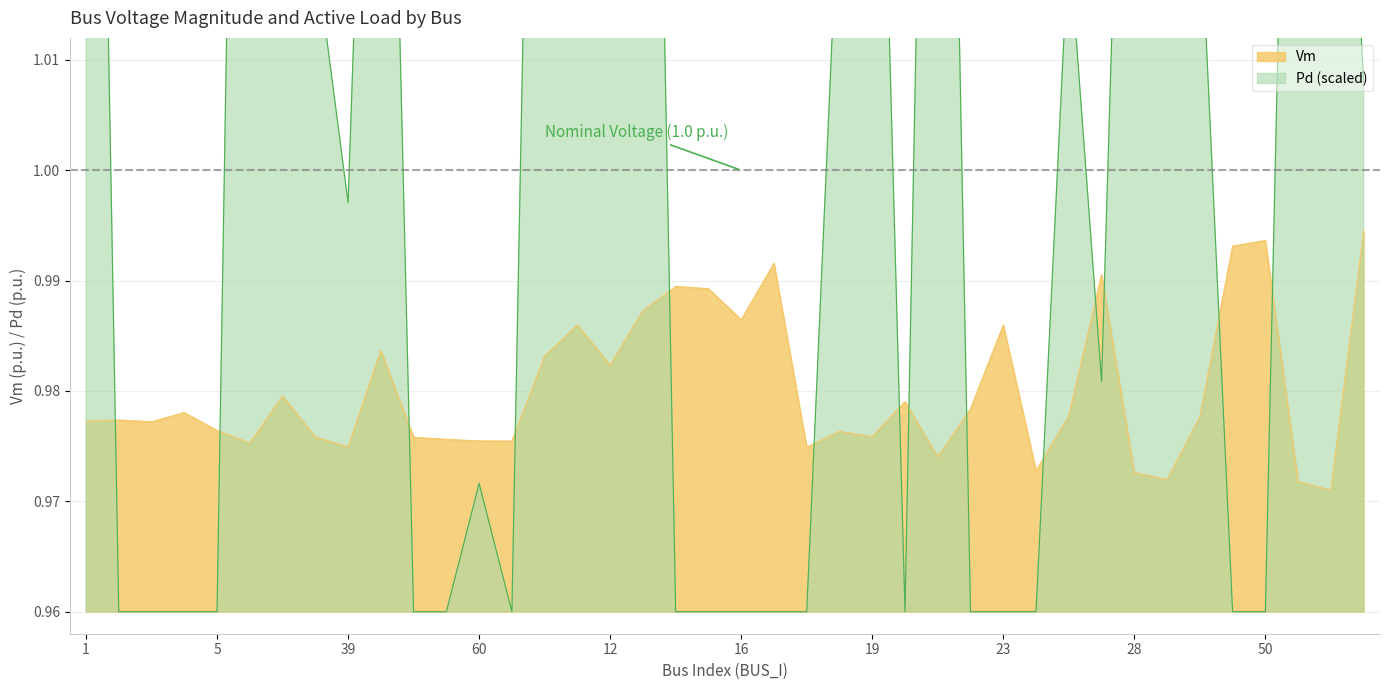

How many points are lower than both their immediate neighbors (excluding endpoints)?

12